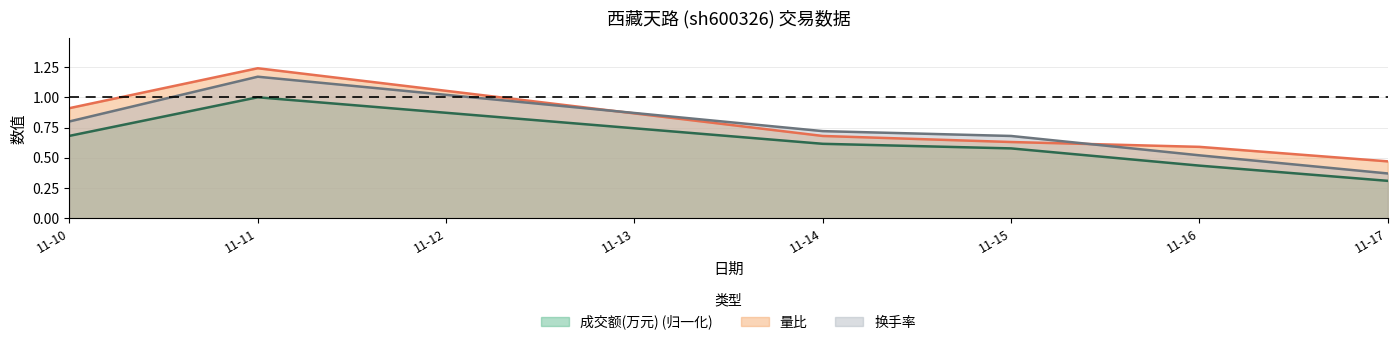

What is the sum of the 换手率 values at 11-14 and 11-17?

1.1